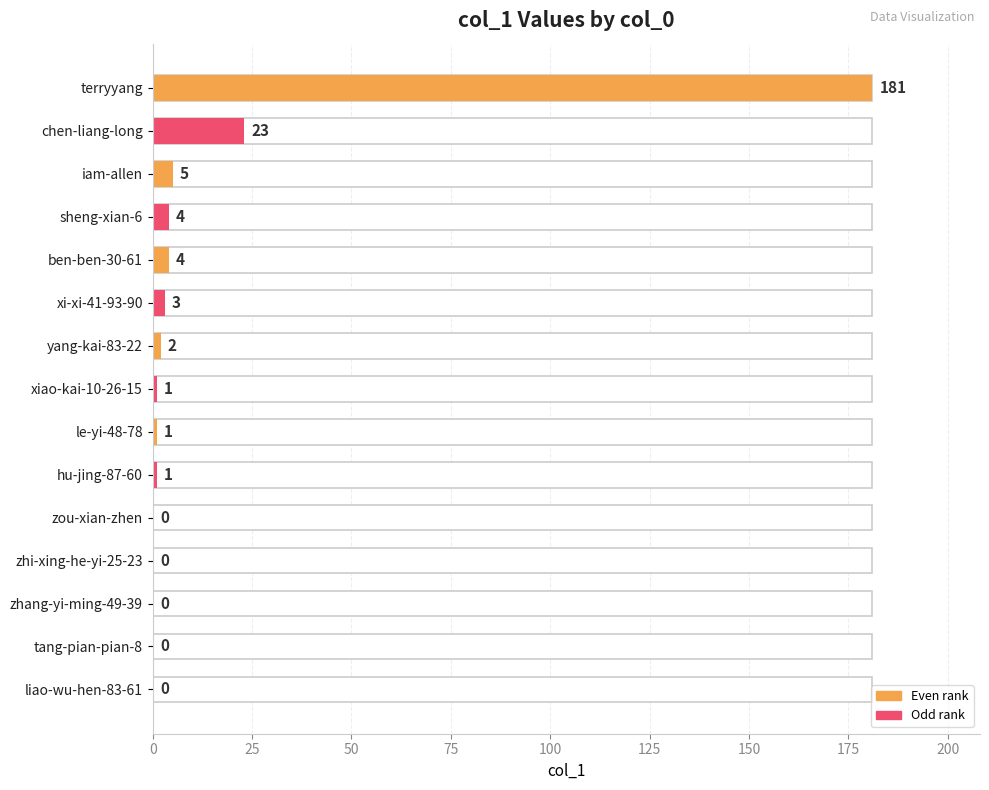

How many values are above zero?

10